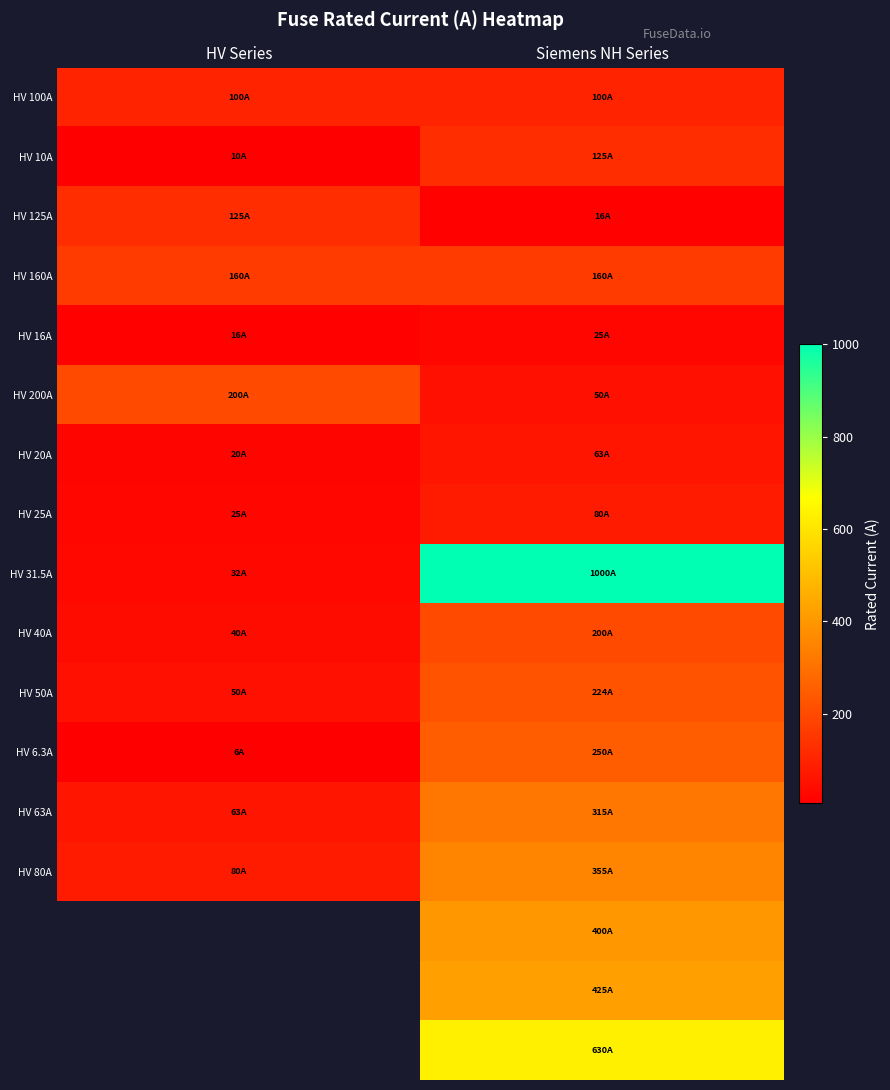

How many series are shown in this chart?

17